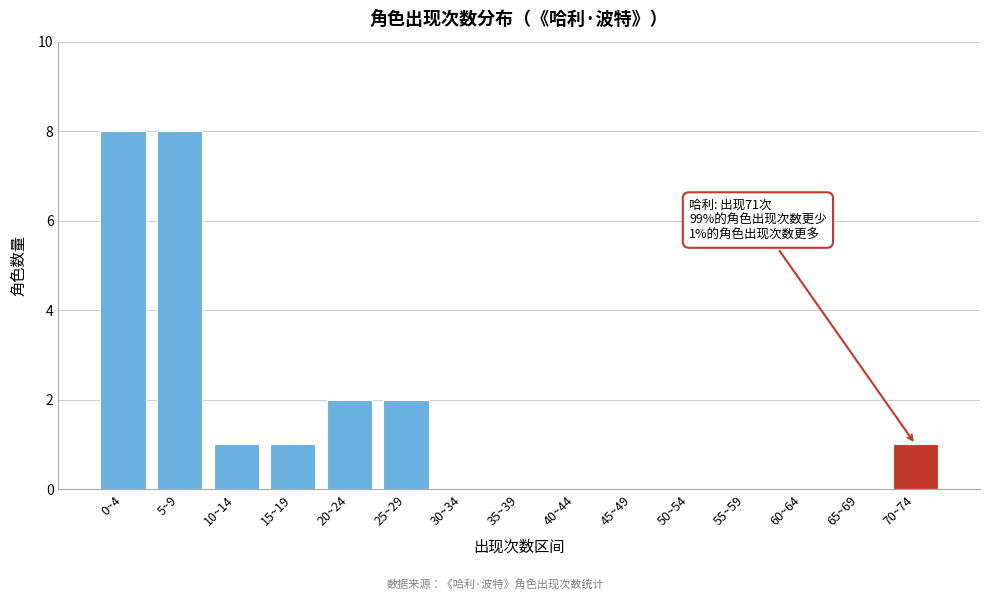

Reading left to right, transcribe all the data shown in this chart.

0~4=8	5~9=8	10~14=1	15~19=1	20~24=2	25~29=2	30~34=0	35~39=0	40~44=0	45~49=0	50~54=0	55~59=0	60~64=0	65~69=0	70~74=1